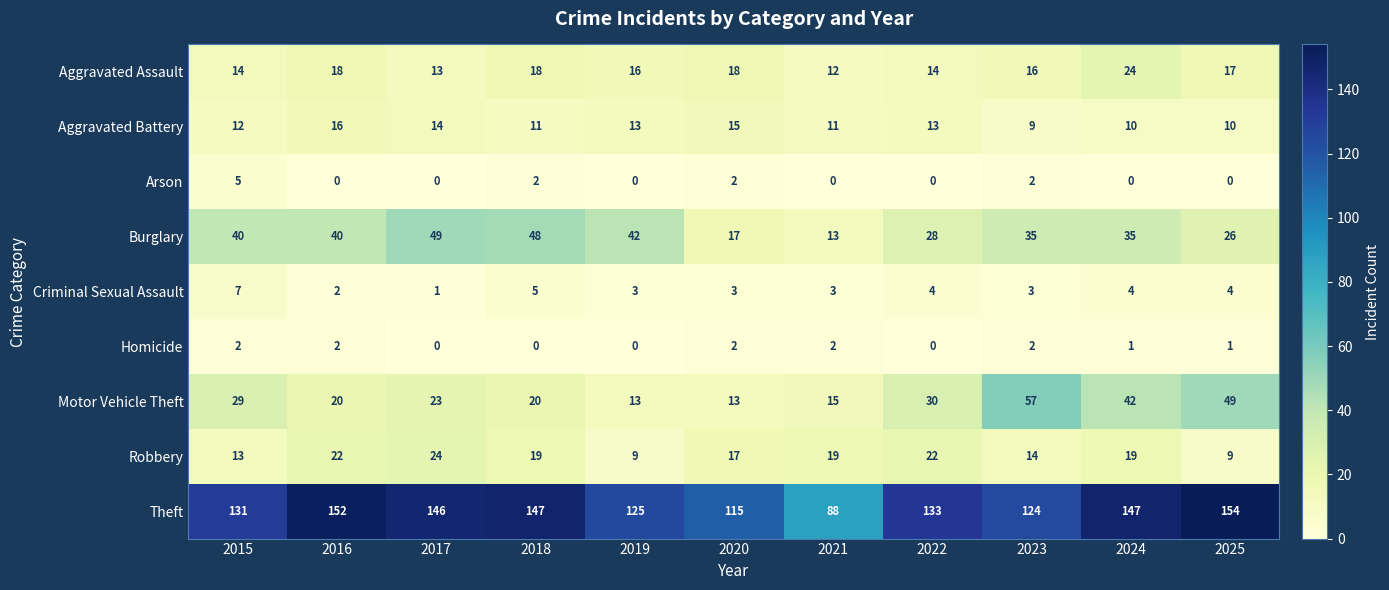

What is the sum of the Aggravated Assault values at 2018 and 2024?

42